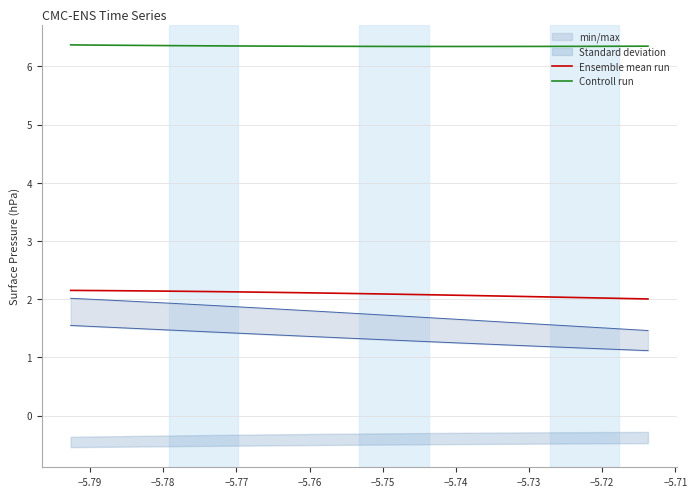

True or false: Controll run and Ensemble mean run cross at least once.

False